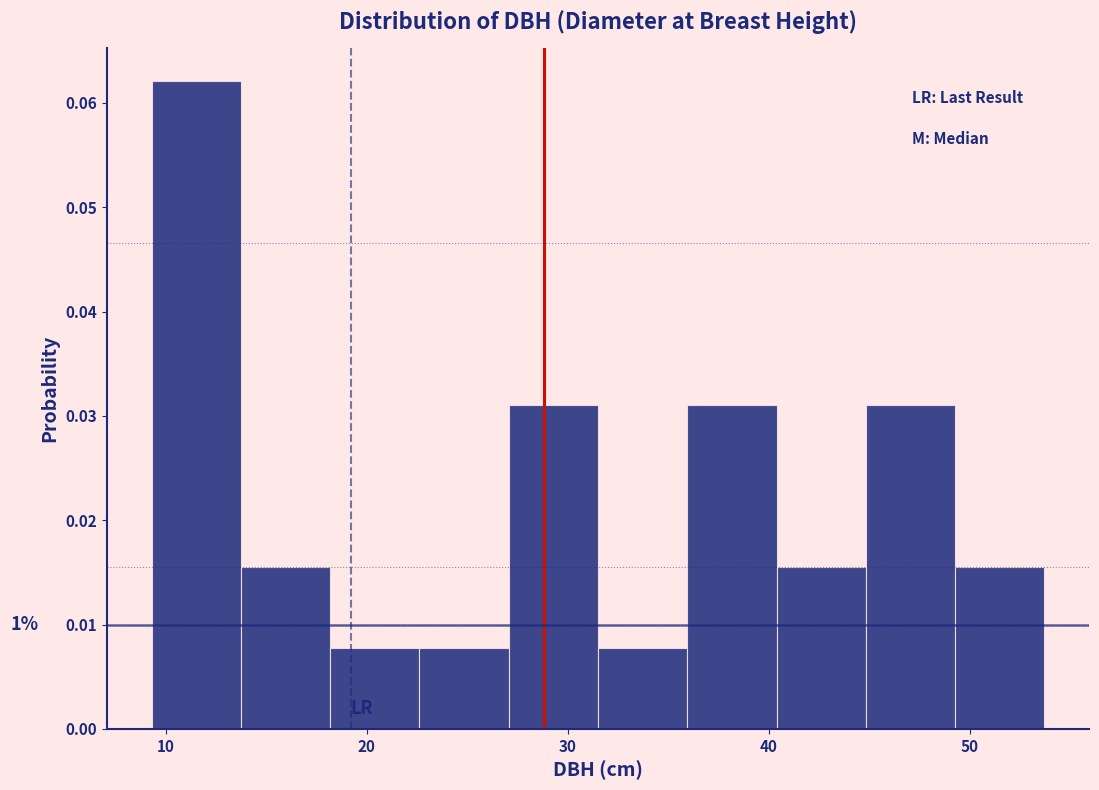

Over which range of the x-axis is the bar tallest?

9 to 14